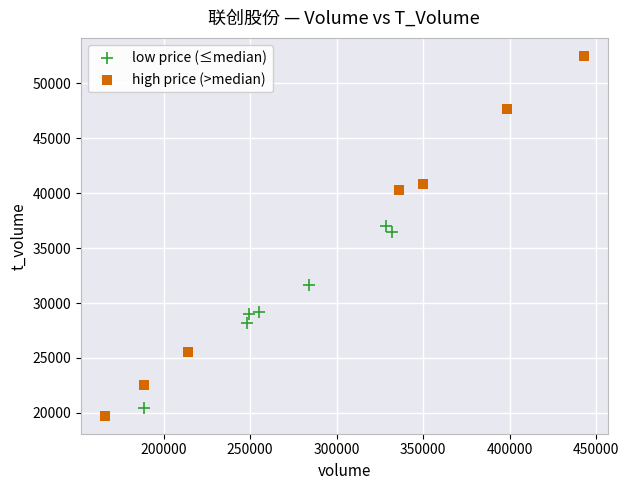

Which series has the largest Y range (max minus min)?

high price (>median)